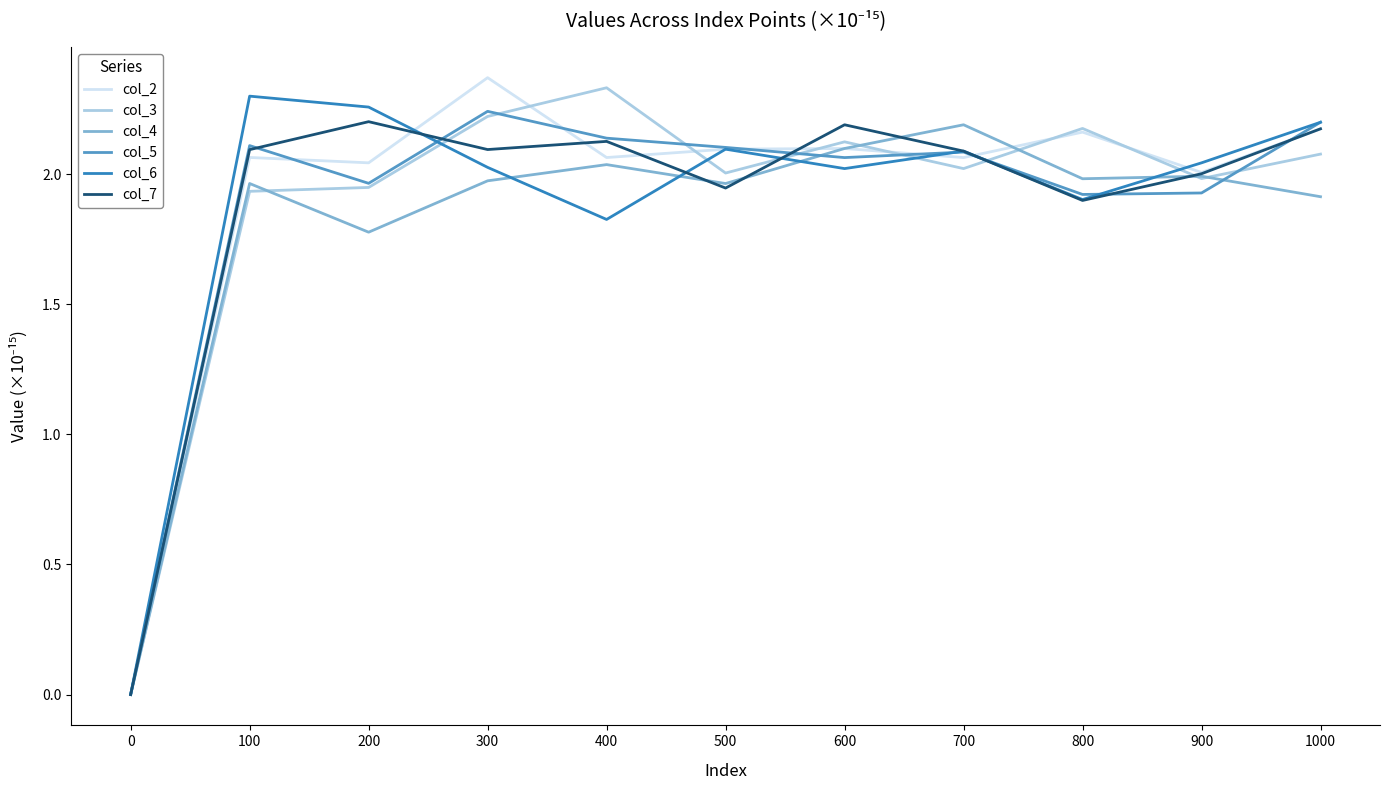

True or false: col_6 and col_5 cross at least once.

True